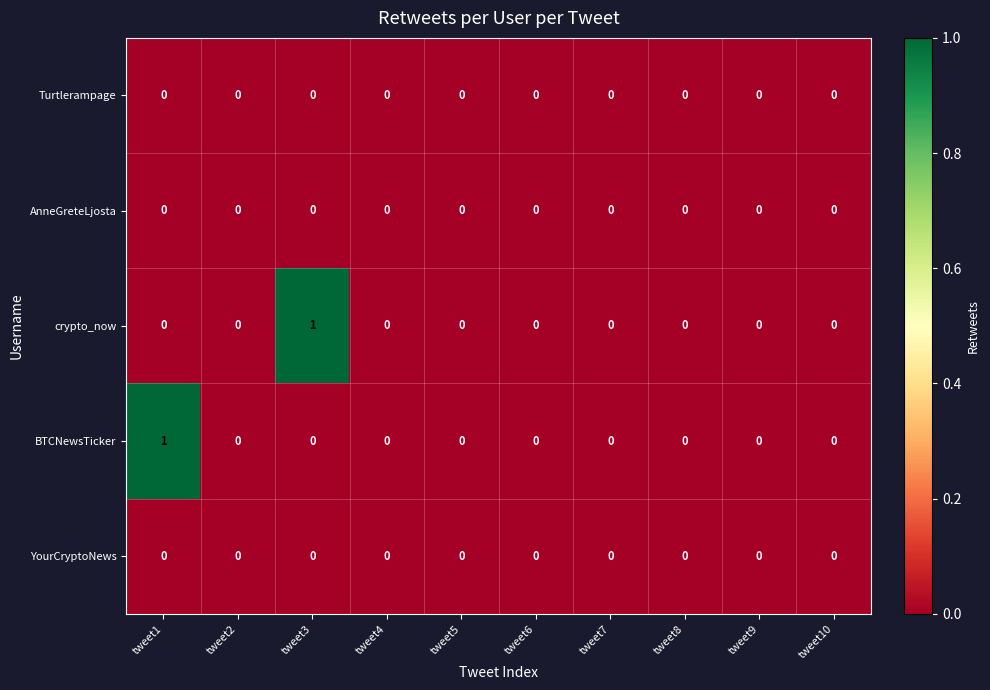

How many crypto_now values are between 0 and 1?

10